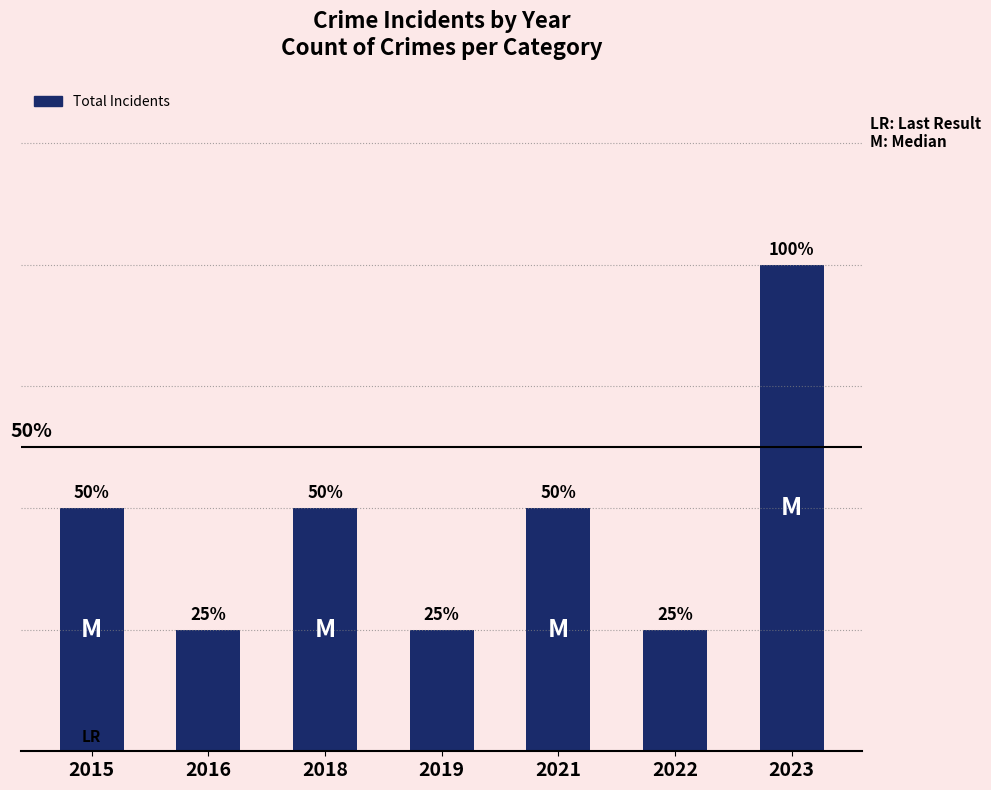

Are the bars grouped side by side (vs. stacked)?

No